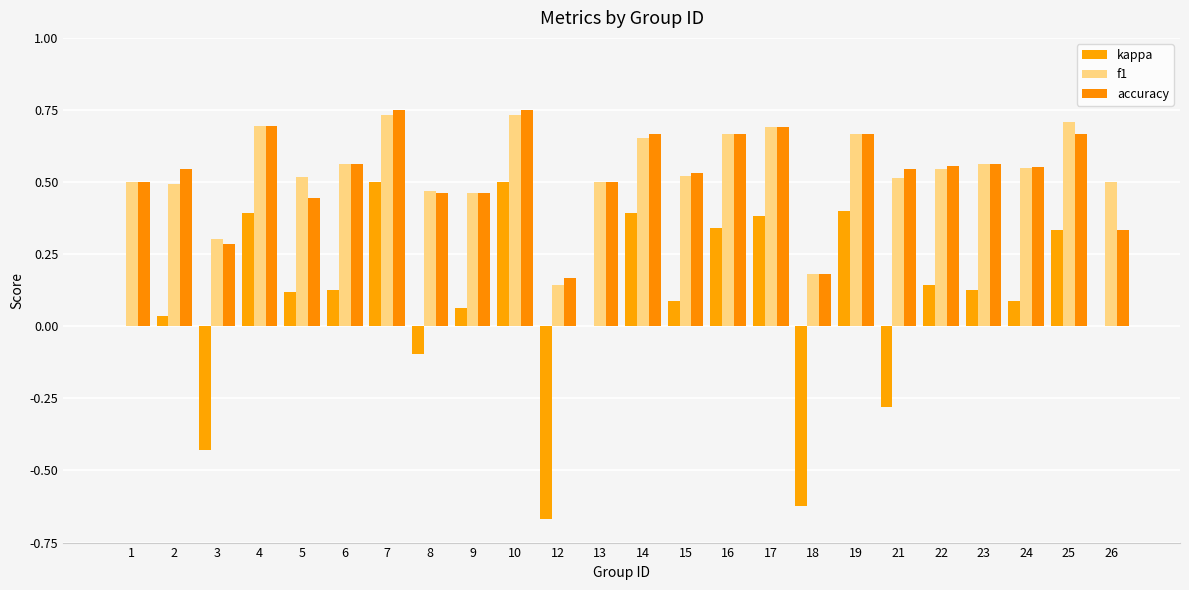

Which label corresponds to the smallest value in the chart?

12